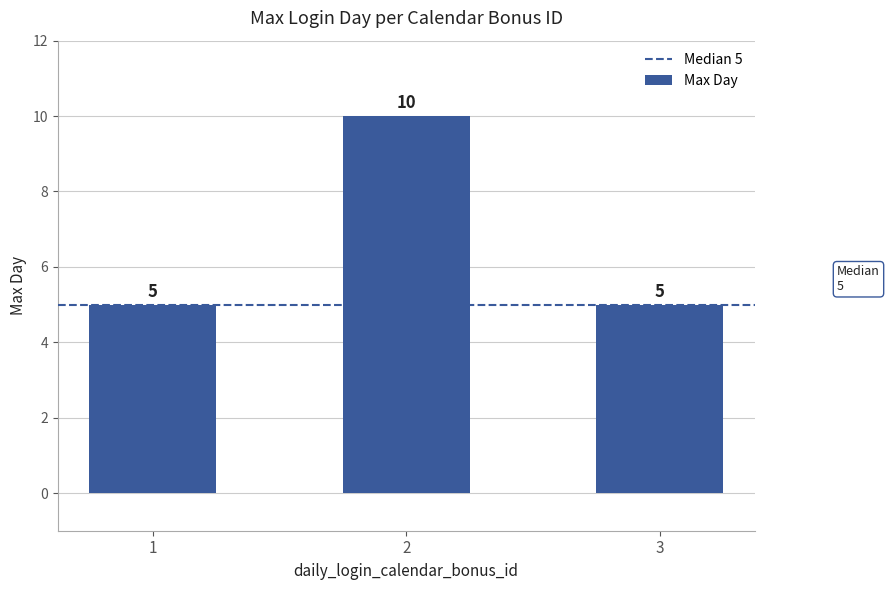

Reading left to right, list all the values displayed in this chart.

1=5	2=10	3=5